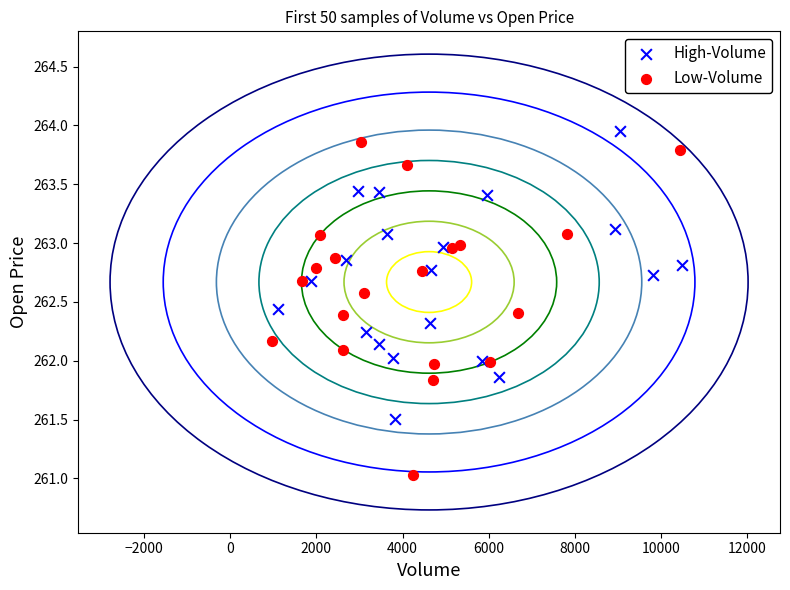

Which series has the widest spread of Y values?

Low-Volume